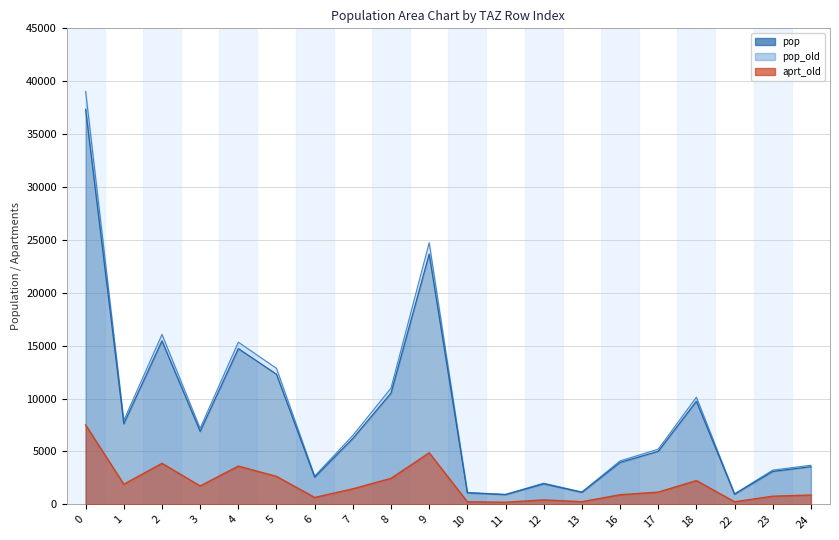

Does the chart display data point markers on the line(s)?

No